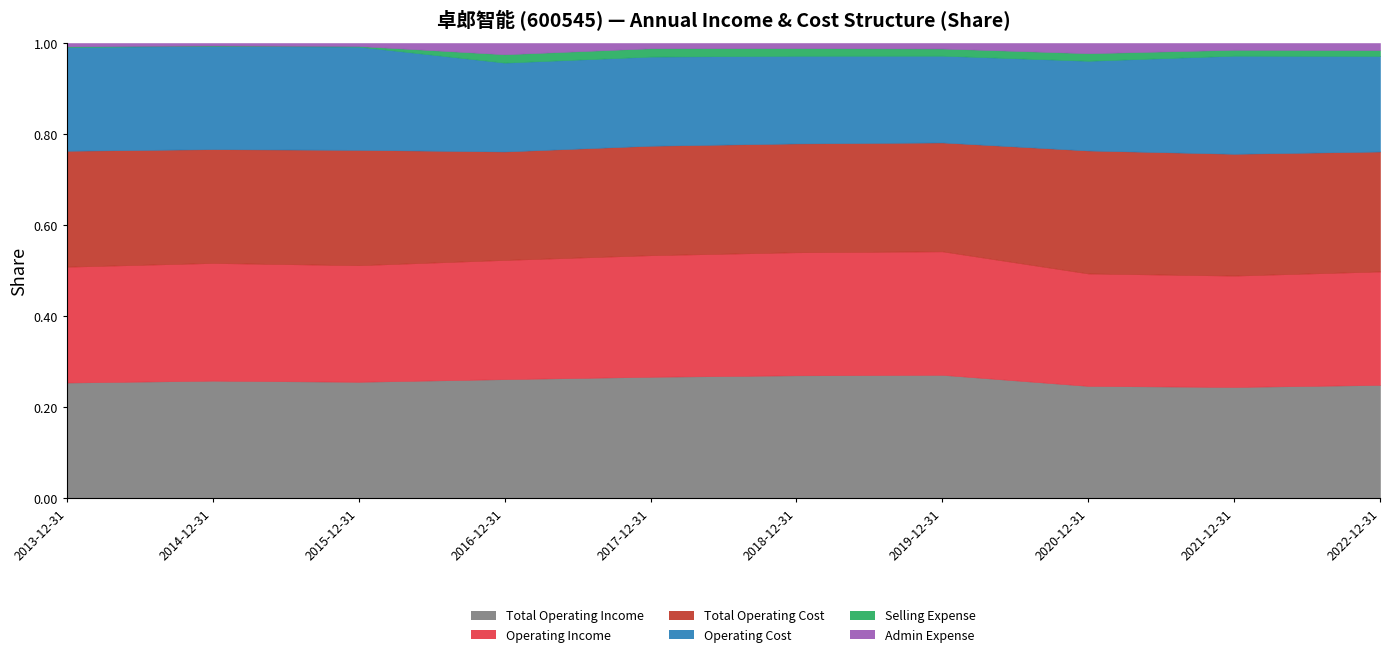

What is the label of the 7th point from the right?

2016-12-31